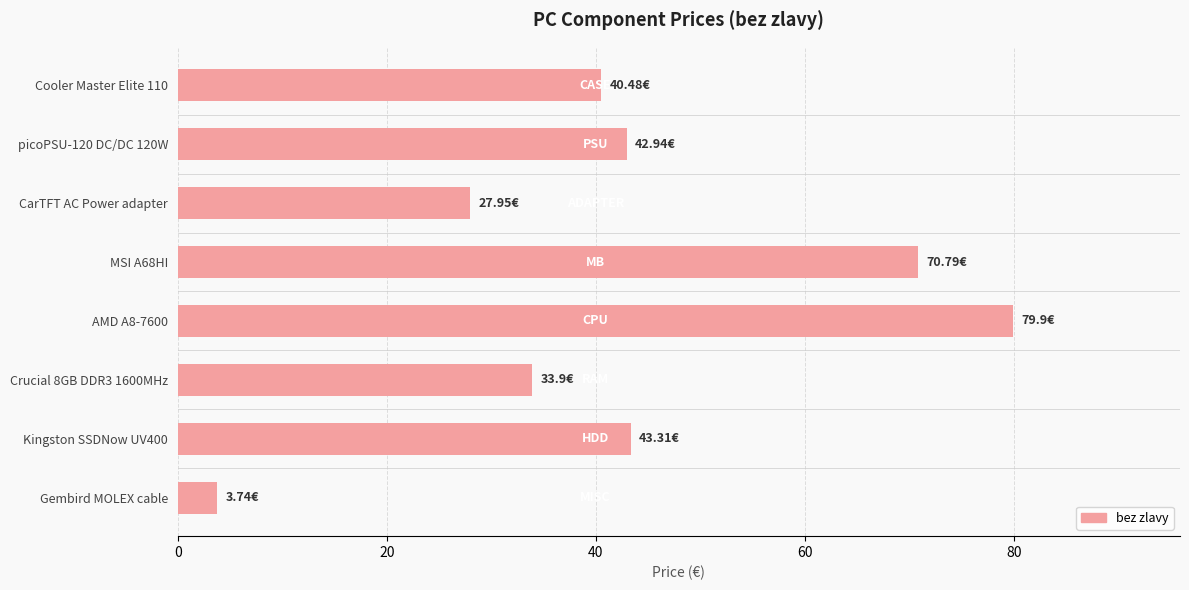

What is the sum of all values?

343.0